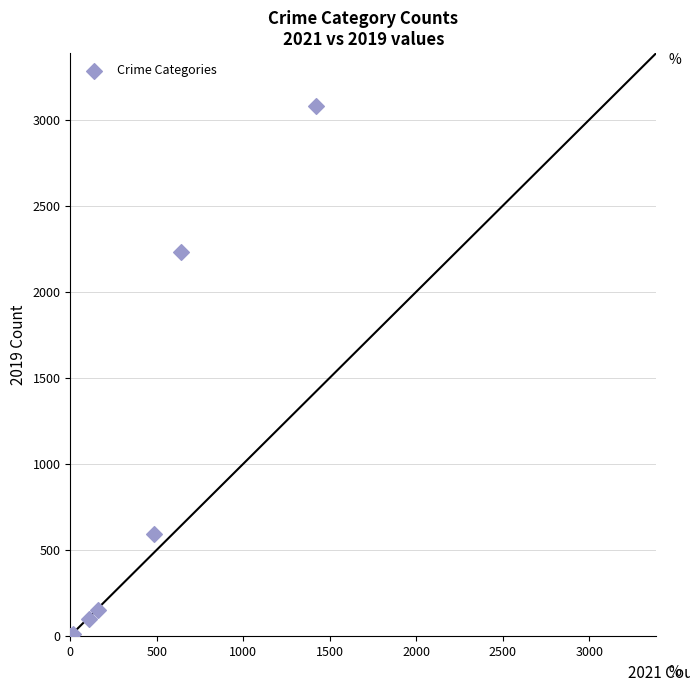

What Y value in the scatter plot is closest to 1540?

2230